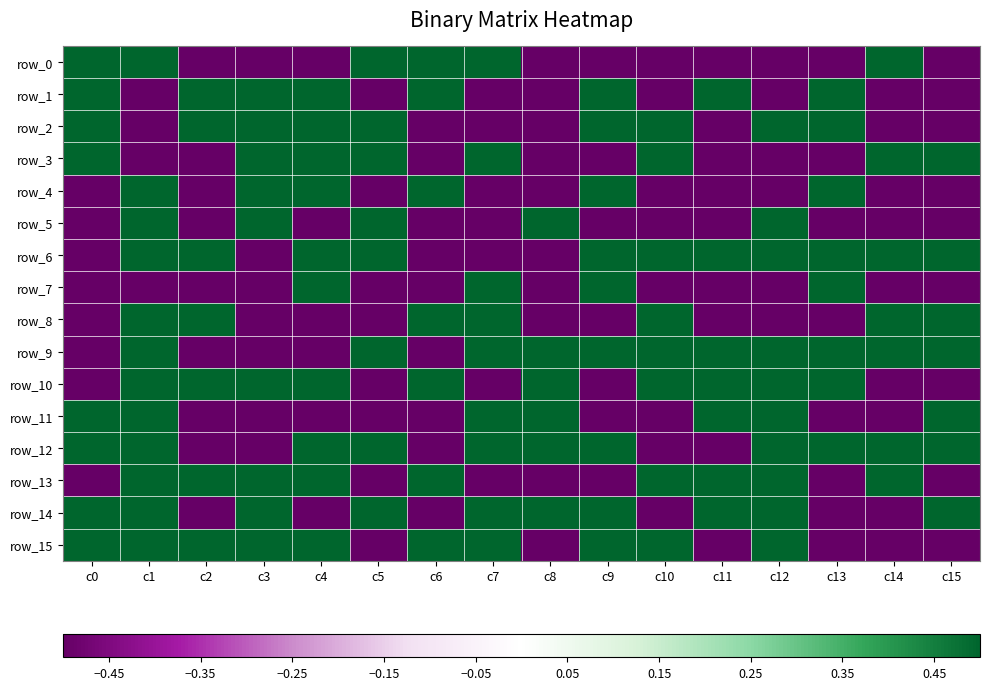

At which label does row_3 first exceed 0?

c0